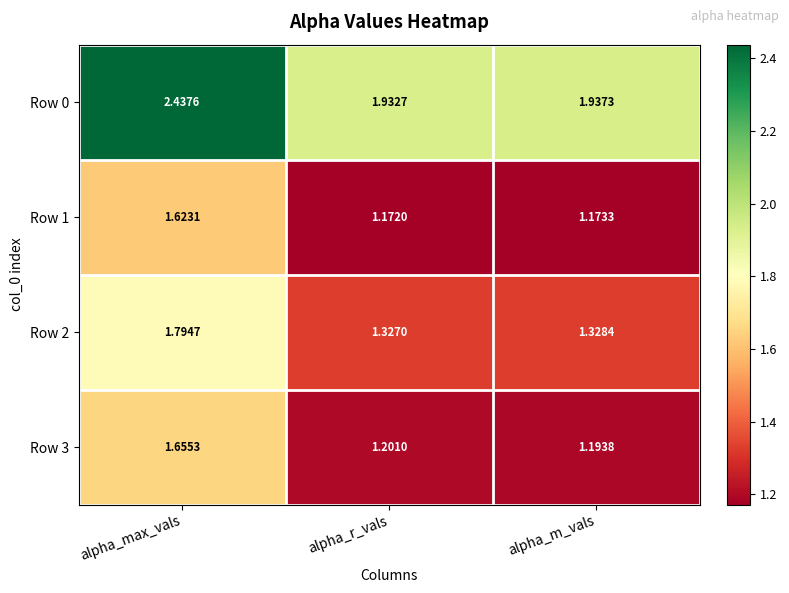

At which label does Row 1 reach its peak?

alpha_max_vals